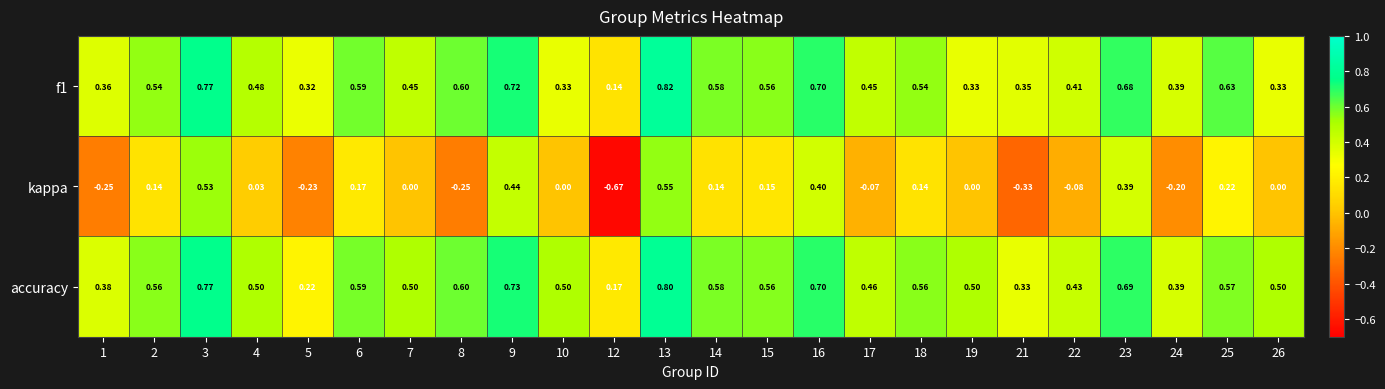

Is the value of f1 at 24 greater than the value of kappa at 22?

Yes